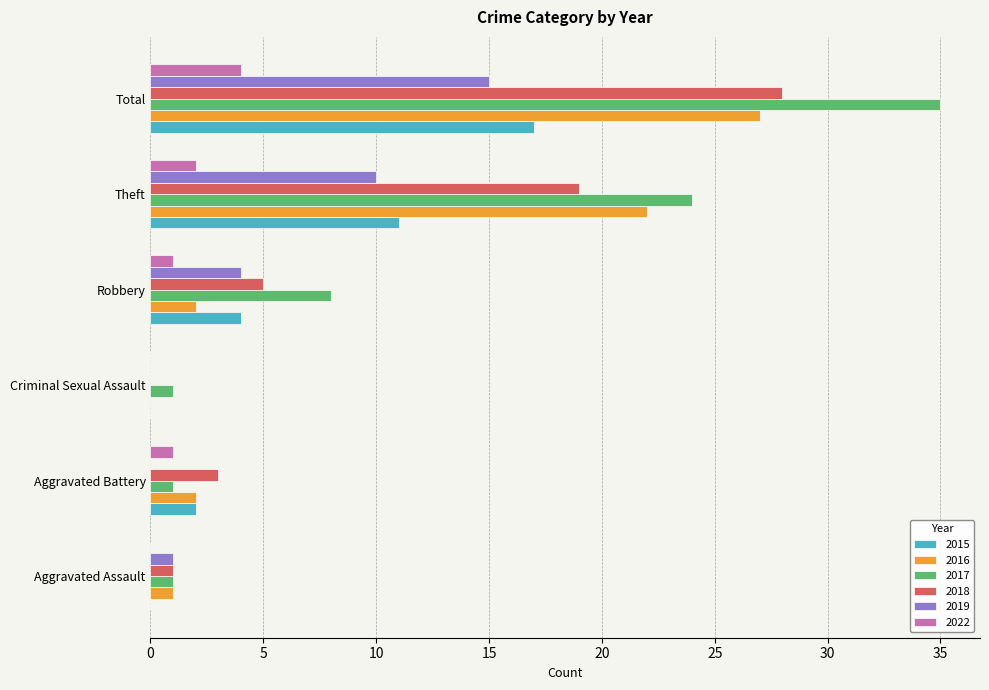

What is the sum of all 2017 values?

70